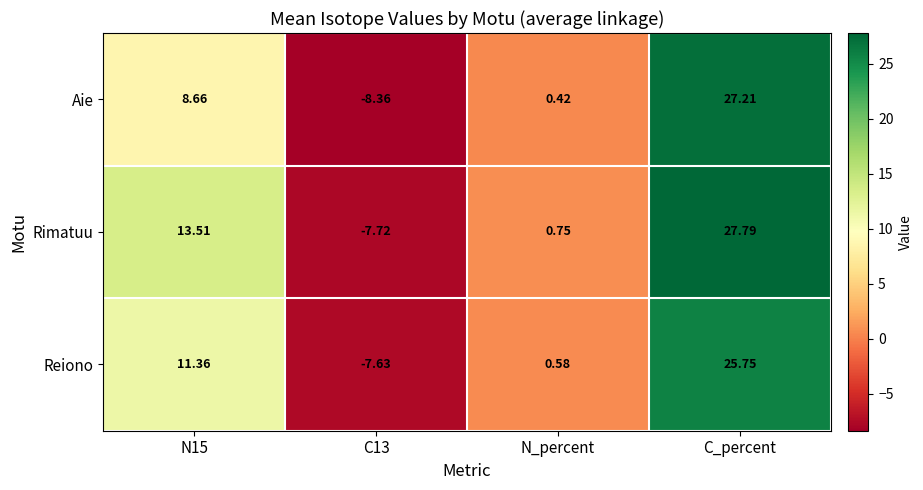

At which category is the sum across all series the highest?

C_percent